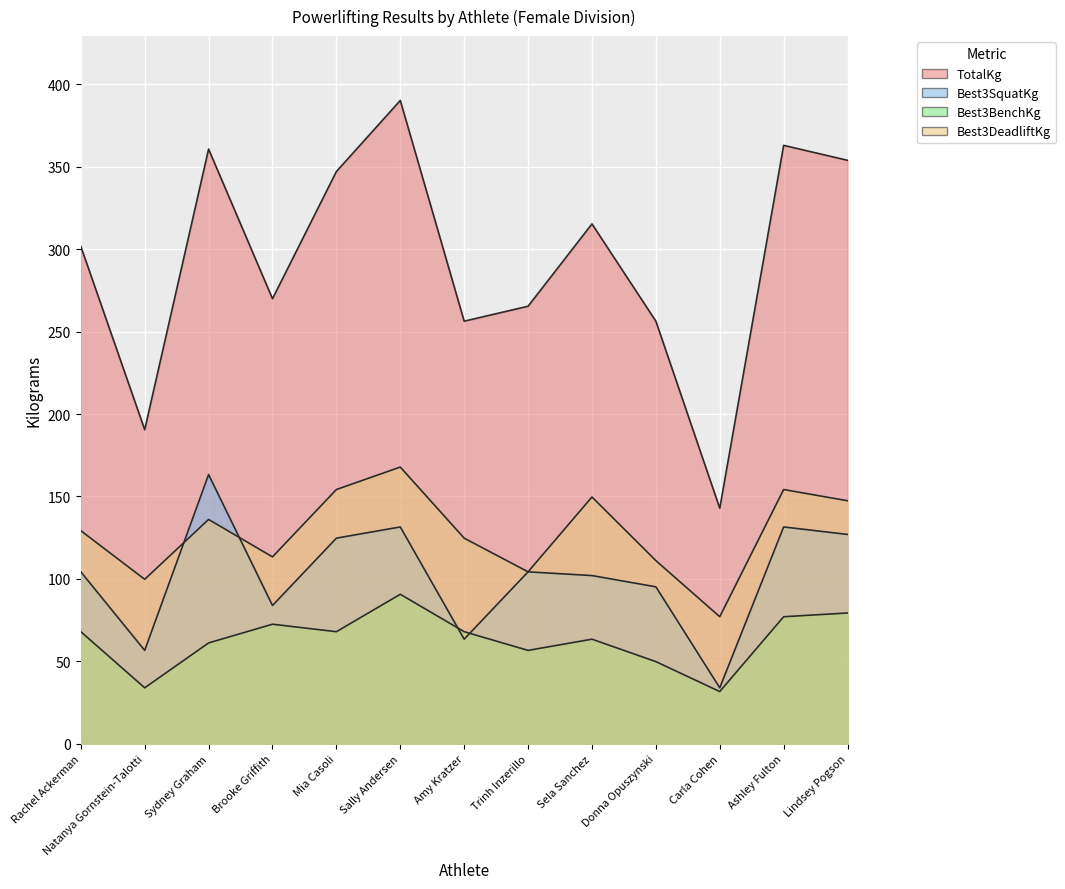

Which series has the largest total across all categories?

TotalKg